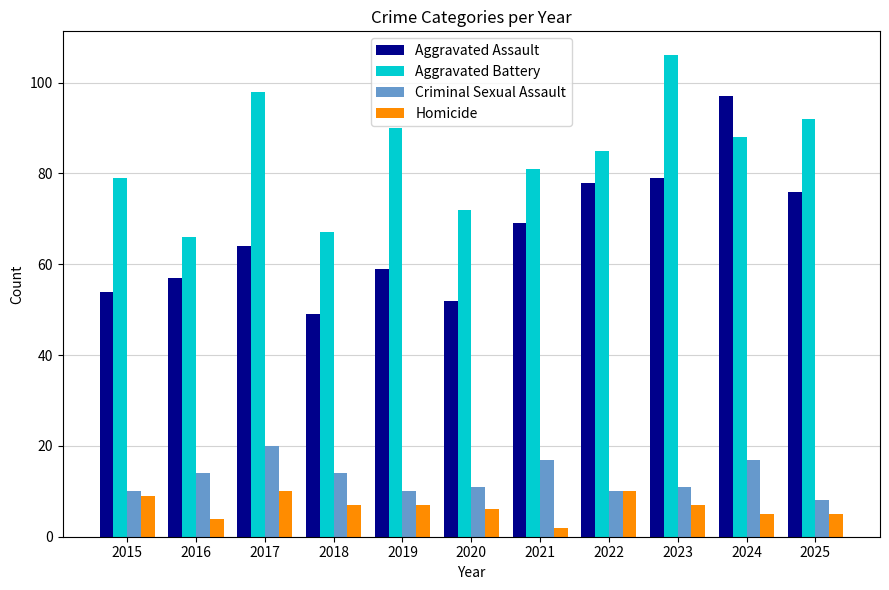

Which series has the widest spread of values?

Aggravated Assault